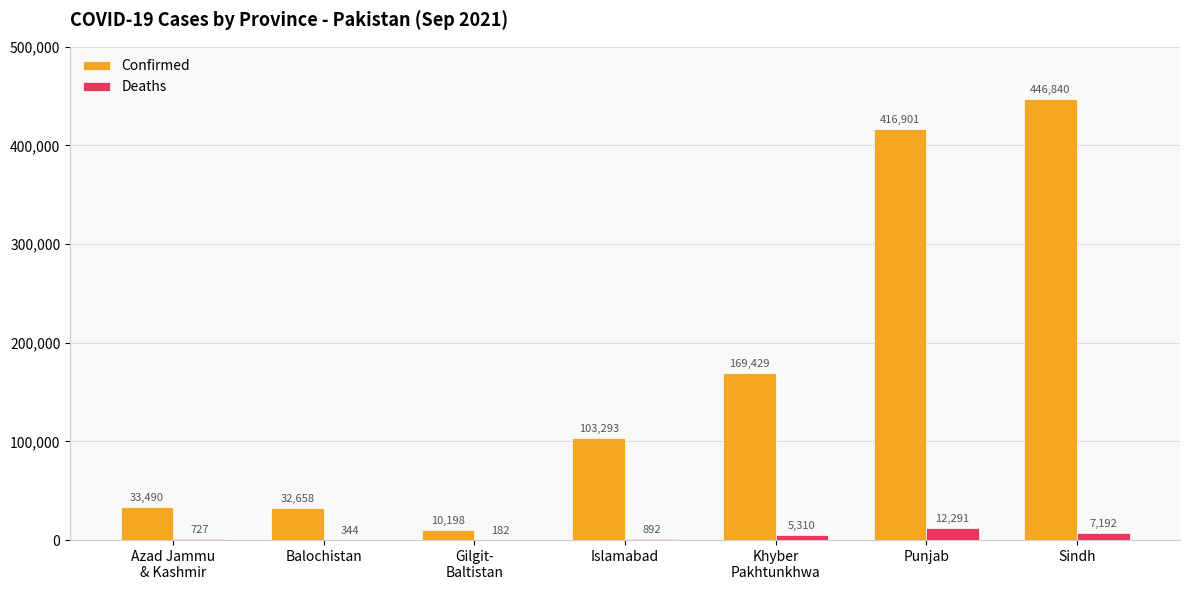

What is the maximum value shown in the chart?

446840